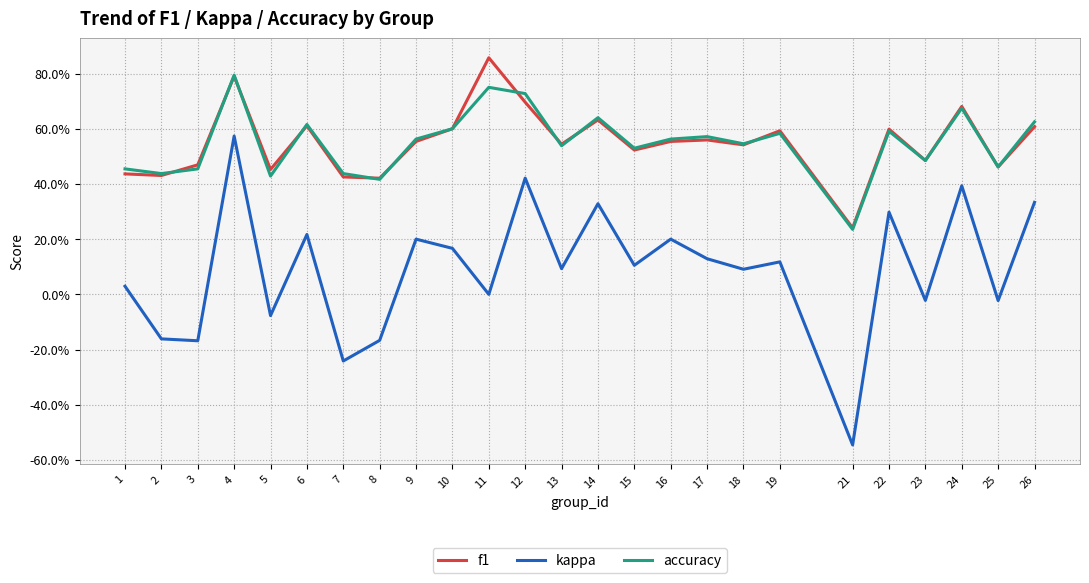

What is the sum of all f1 values?

13.8